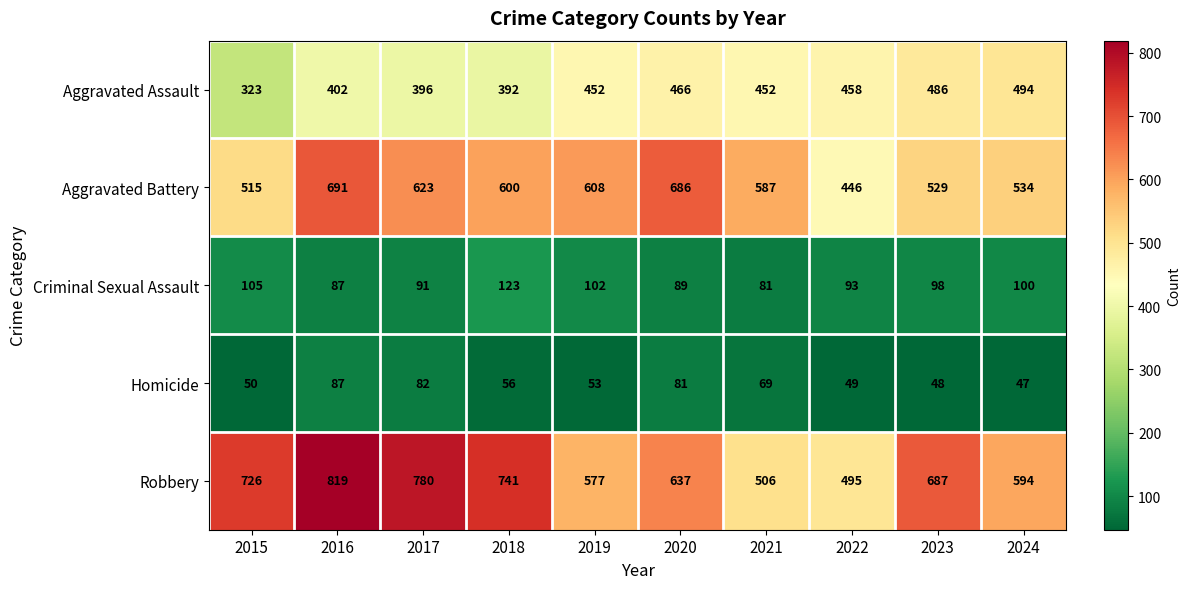

True or false: Robbery has a value of 194 at 2023.

False